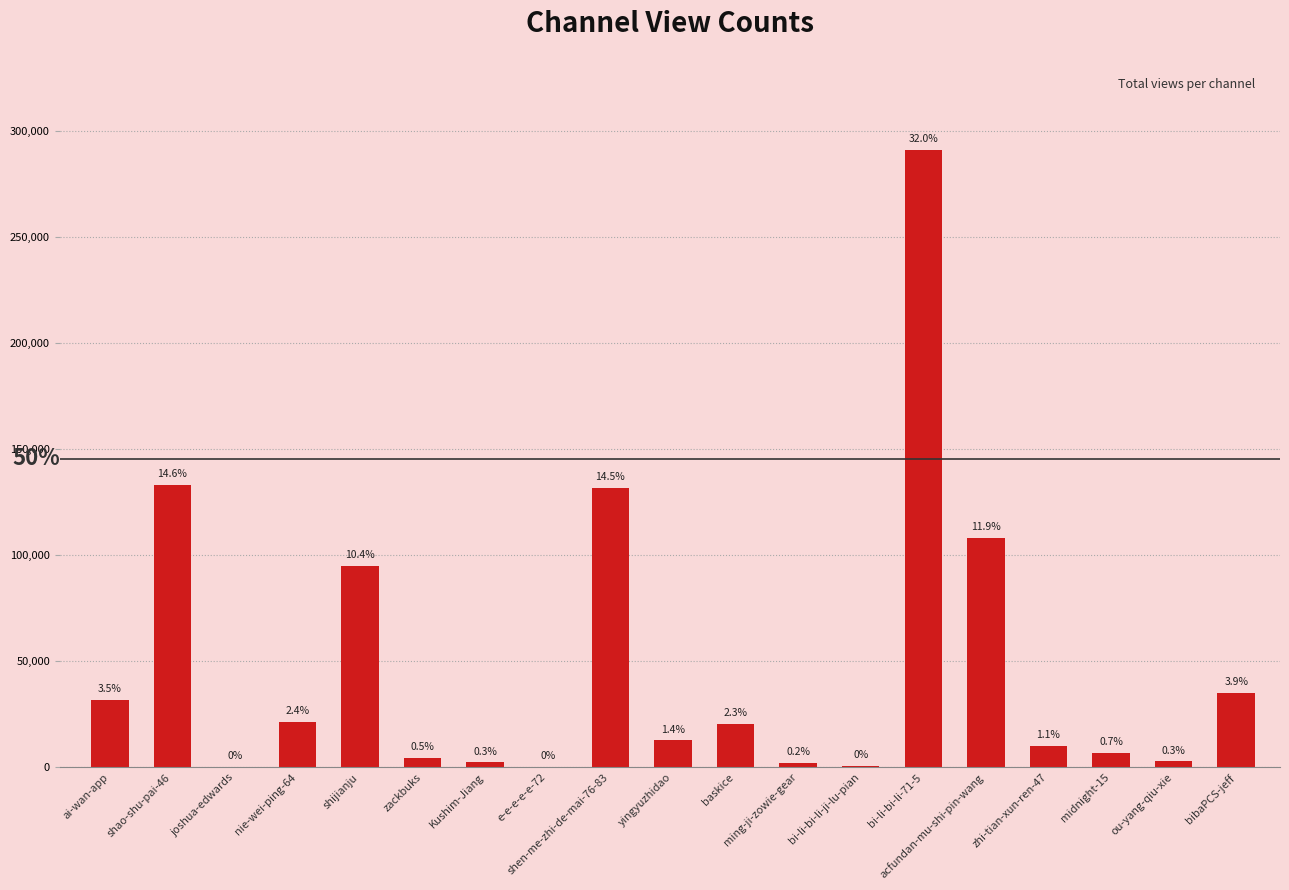

Where does the data first go above 12667?

ai-wan-app